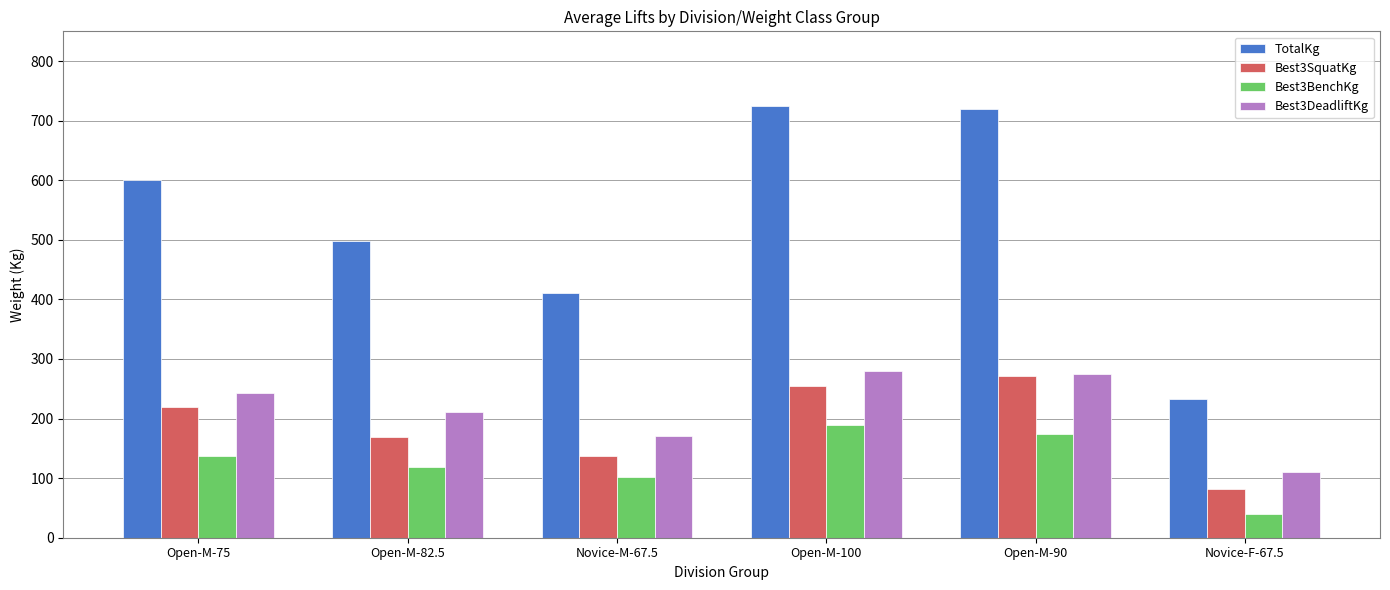

What is the spread (max minus min) of values at Open-M-90?

545.5